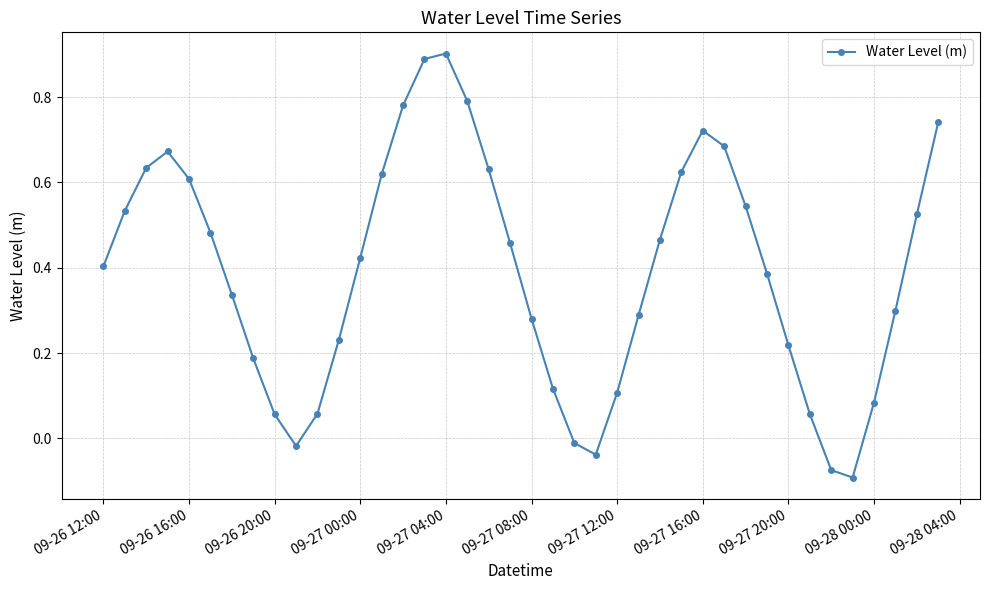

How many points are higher than both their immediate neighbors (excluding endpoints)?

3